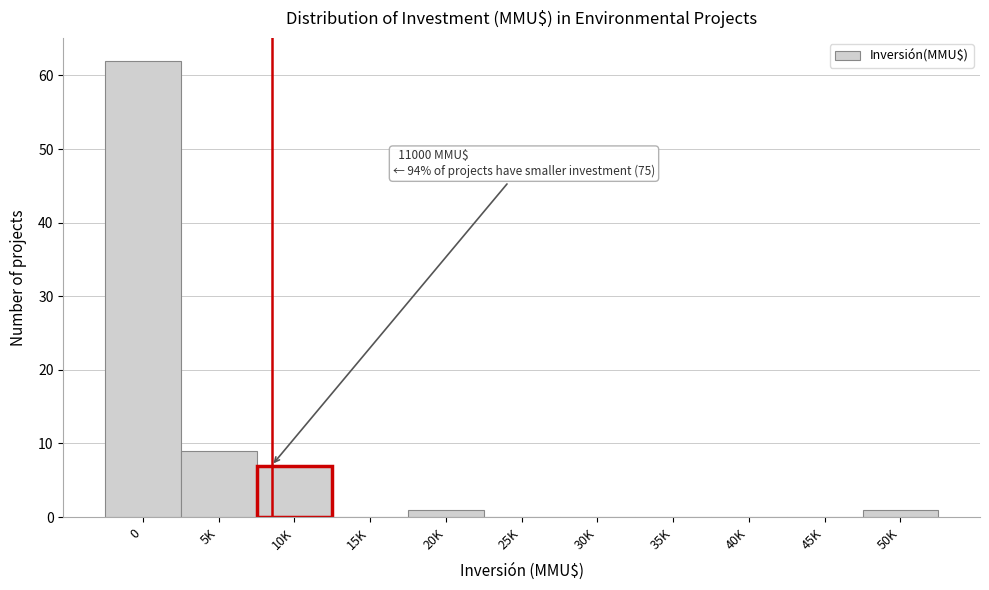

Reading right to left, transcribe all the data shown in this chart.

50K=1	45K=0	40K=0	35K=0	30K=0	25K=0	20K=1	15K=0	10K=7	5K=9	0=62